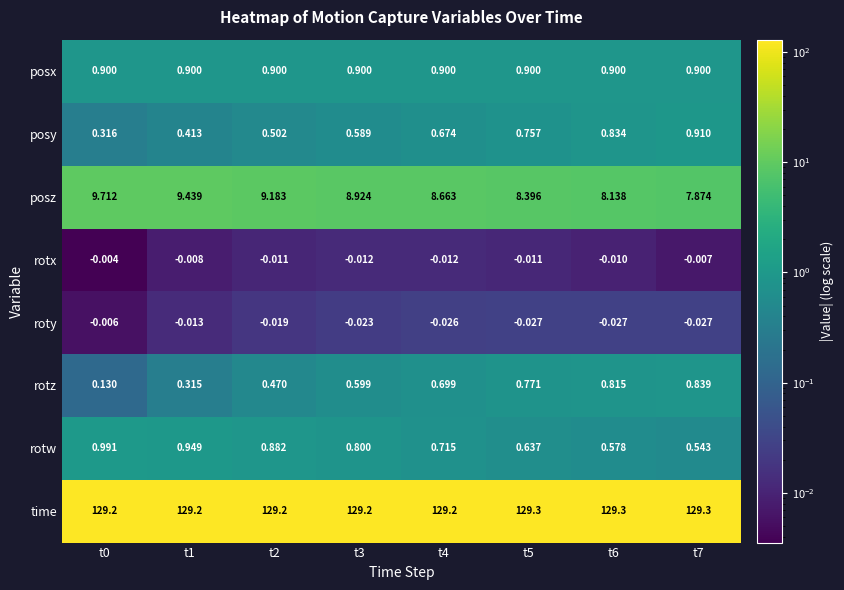

What is the total value across all series at t3?

141.0